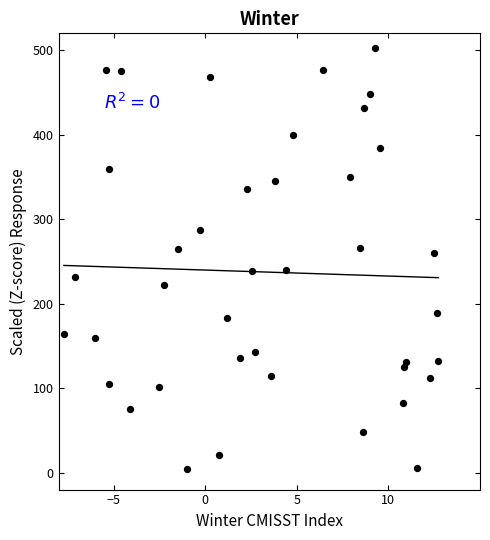

What is the range of X values (max minus min)?

20.4